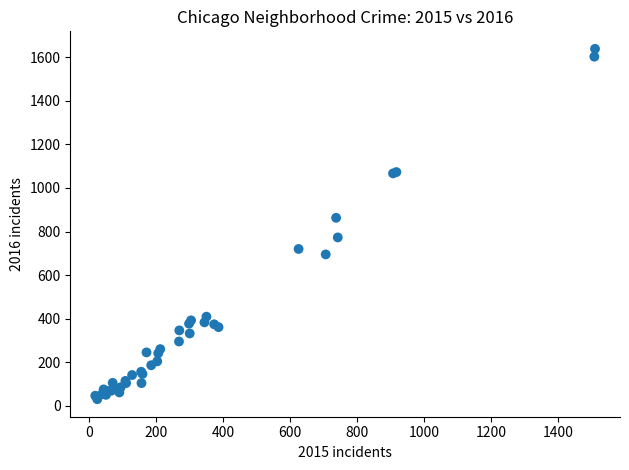

What Y value in the scatter plot is closest to 834?

863